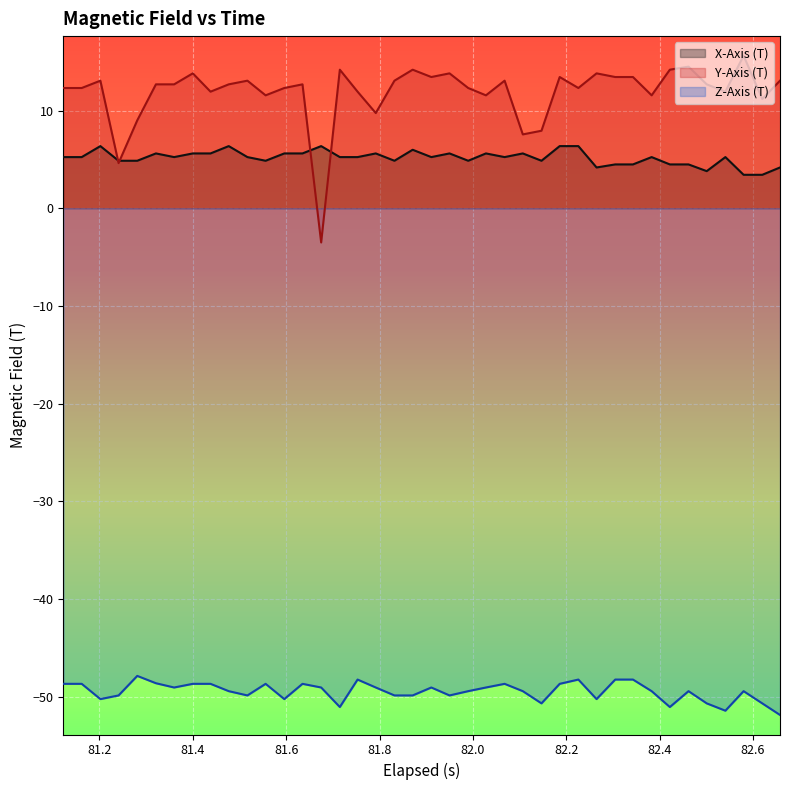

Rank the series by their maximum value, from highest to lowest.

Y-Axis (T), X-Axis (T), Z-Axis (T)